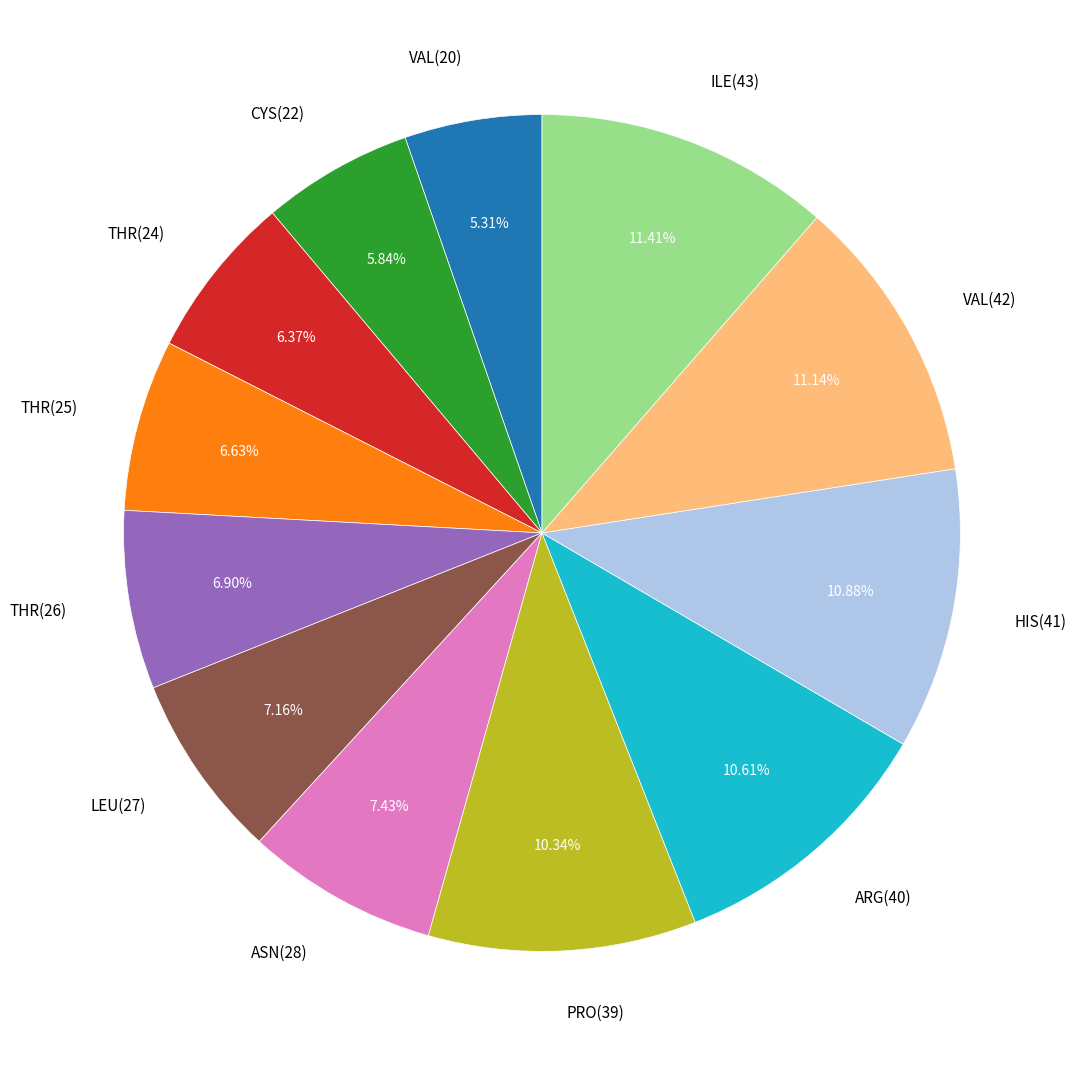

Which has a higher value, ILE(43) or PRO(39)?

ILE(43)